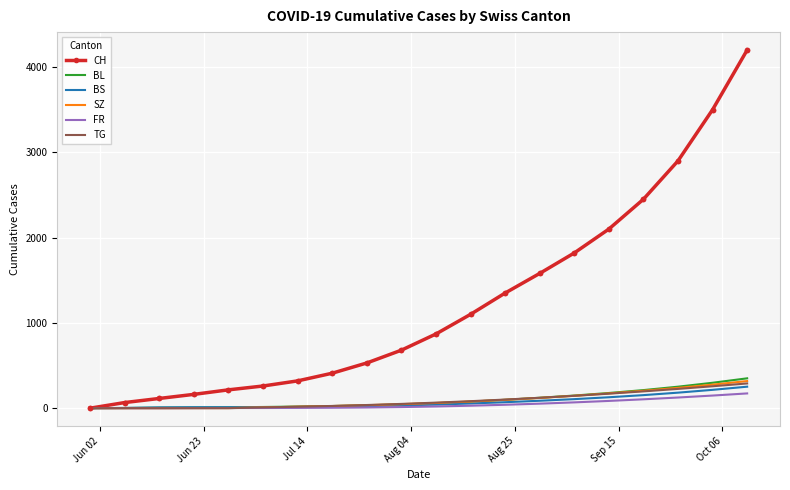

What is the greatest value displayed?

4200